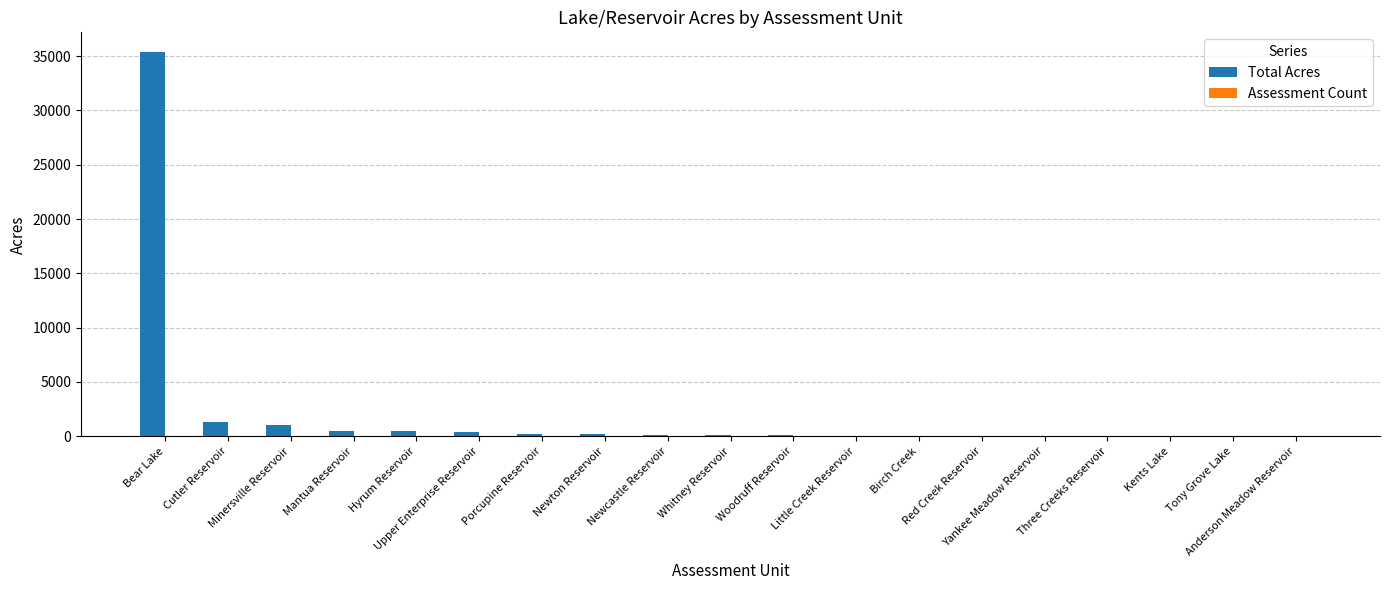

At which category is the sum across all series the highest?

Bear Lake